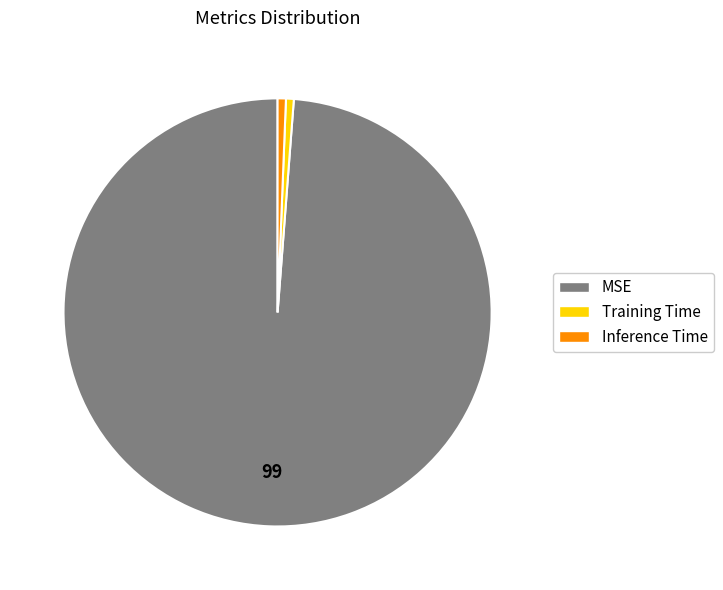

What is the largest slice in the pie chart?

MSE